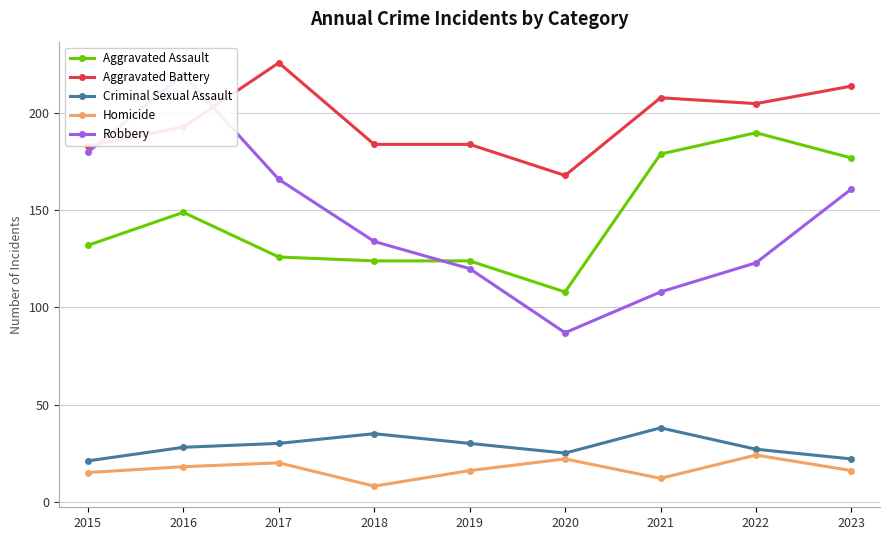

Is this an area chart (filled region under the line)?

No